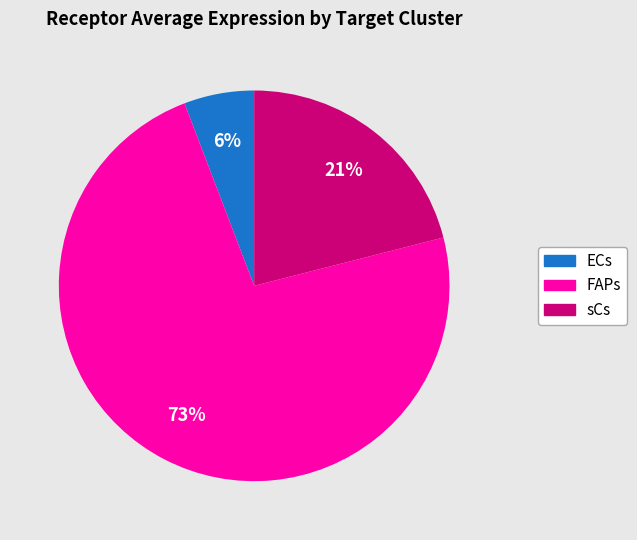

True or false: ECs accounts for 6% of the total.

True